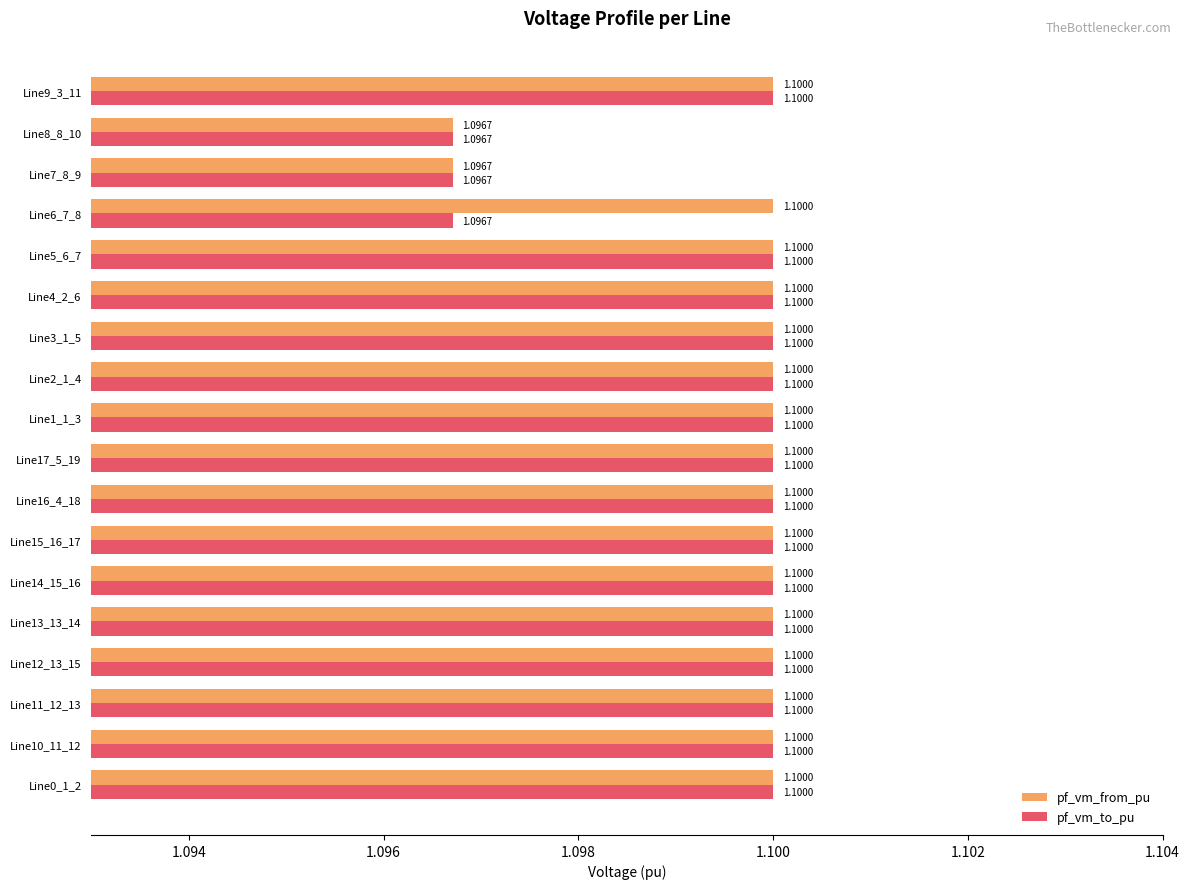

What is the smallest value displayed?

1.1